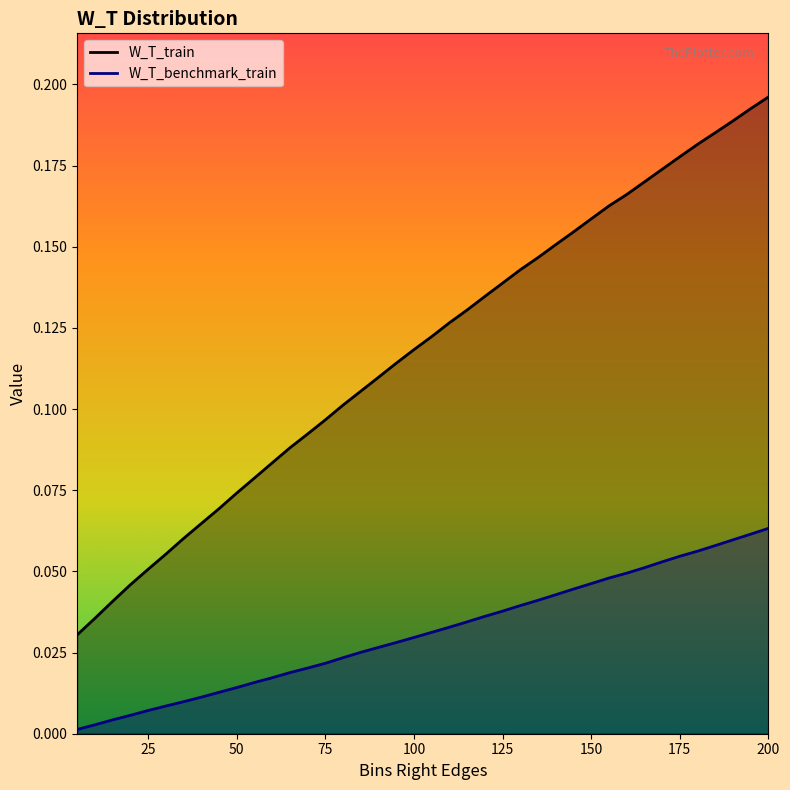

Which series has the widest spread of values?

W_T_train